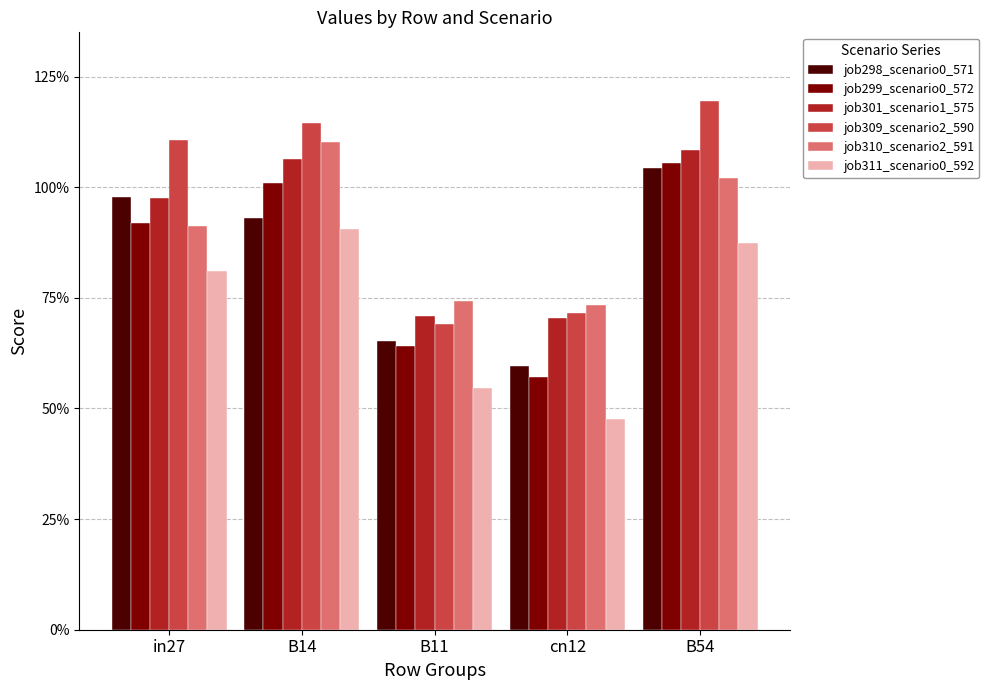

Are the bars horizontal?

No